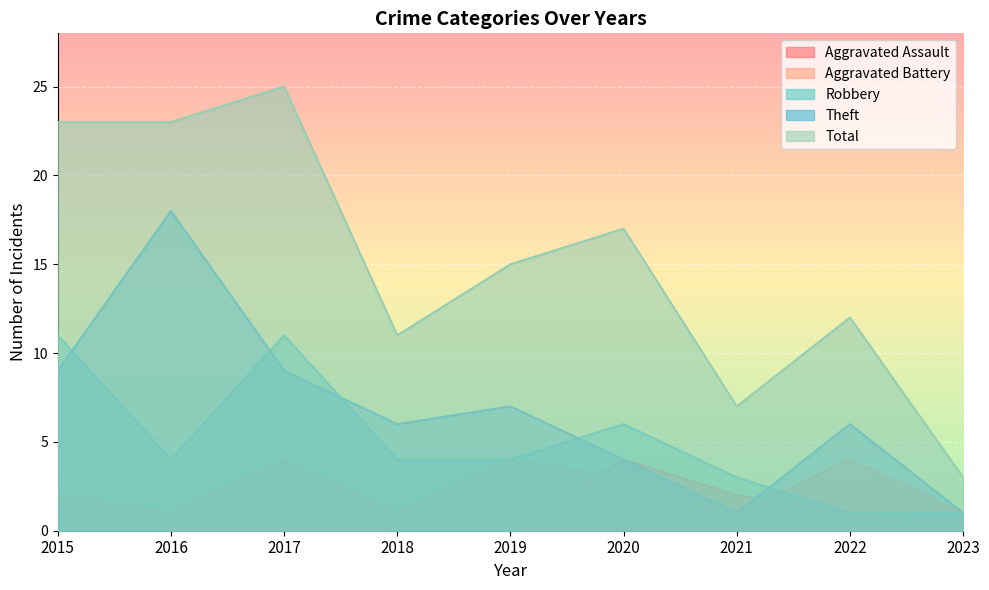

What is the value of the Aggravated Battery point at the 6th from the left?

3